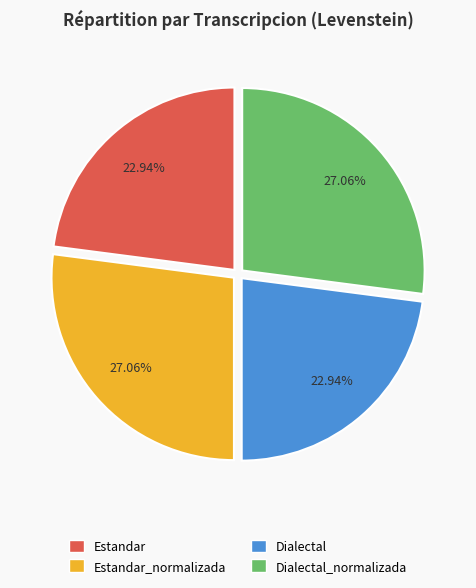

Is there any slice that represents more than half of the pie?

No